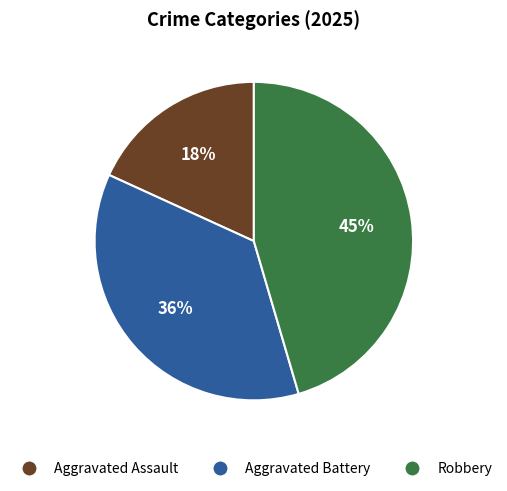

Approximately how many times larger is the value at Aggravated Battery compared to Robbery?

0.8